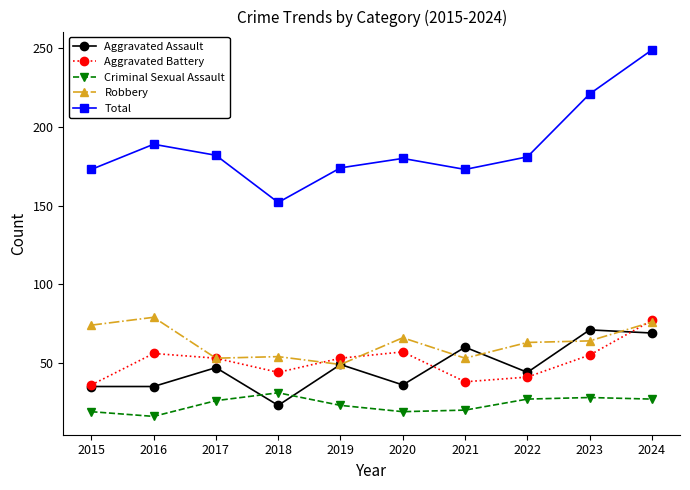

At which category is the sum across all series the highest?

2024